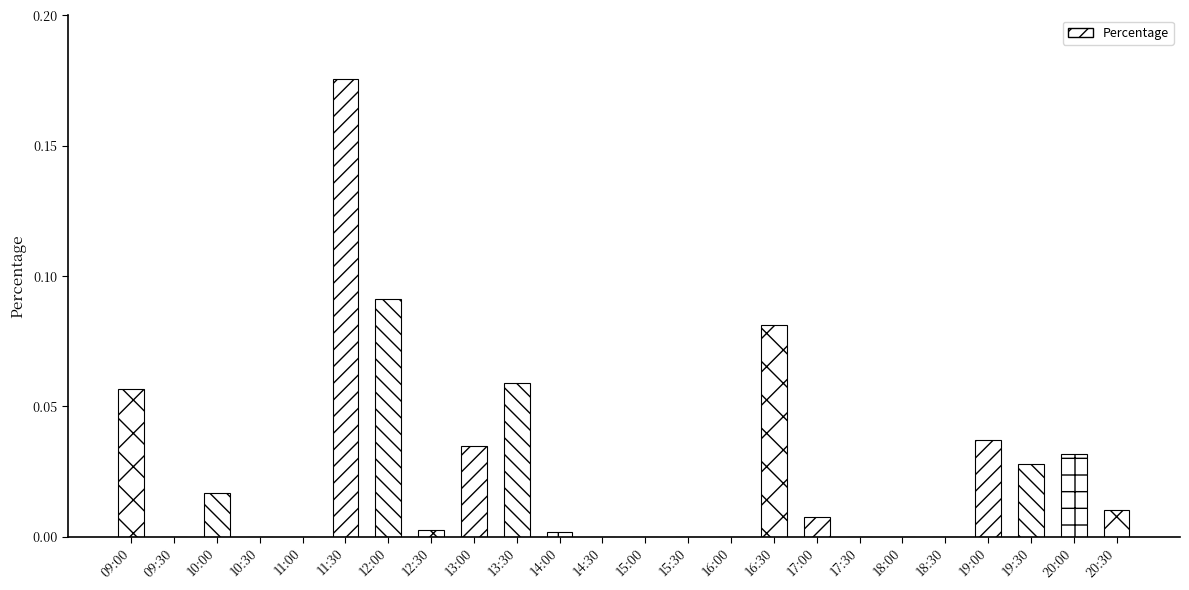

The chart shows a value of 0.1 at 10:30. True or false?

False